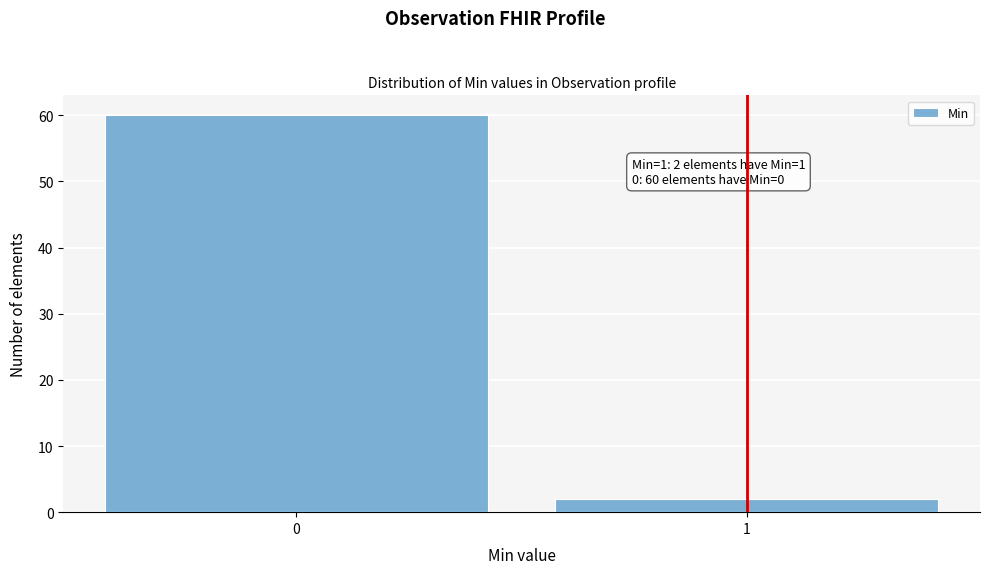

Reading left to right, transcribe all the data shown in this chart.

60	2